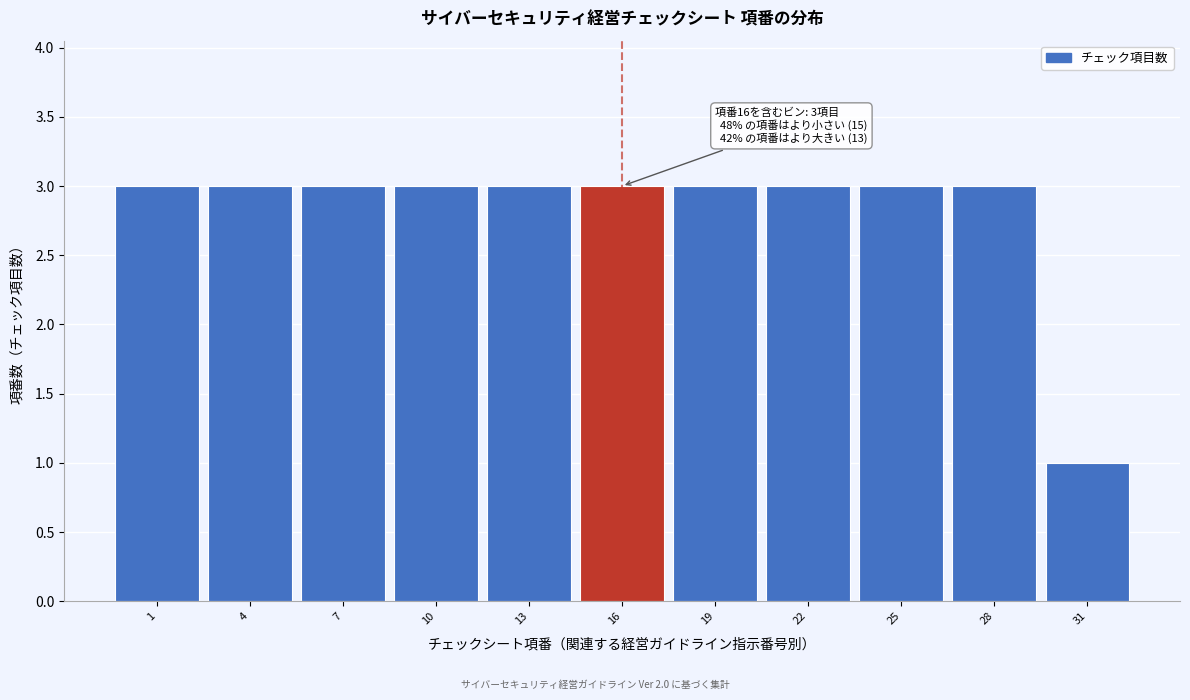

Reading left to right, transcribe all the data shown in this chart.

3	3	3	3	3	3	3	3	3	3	1